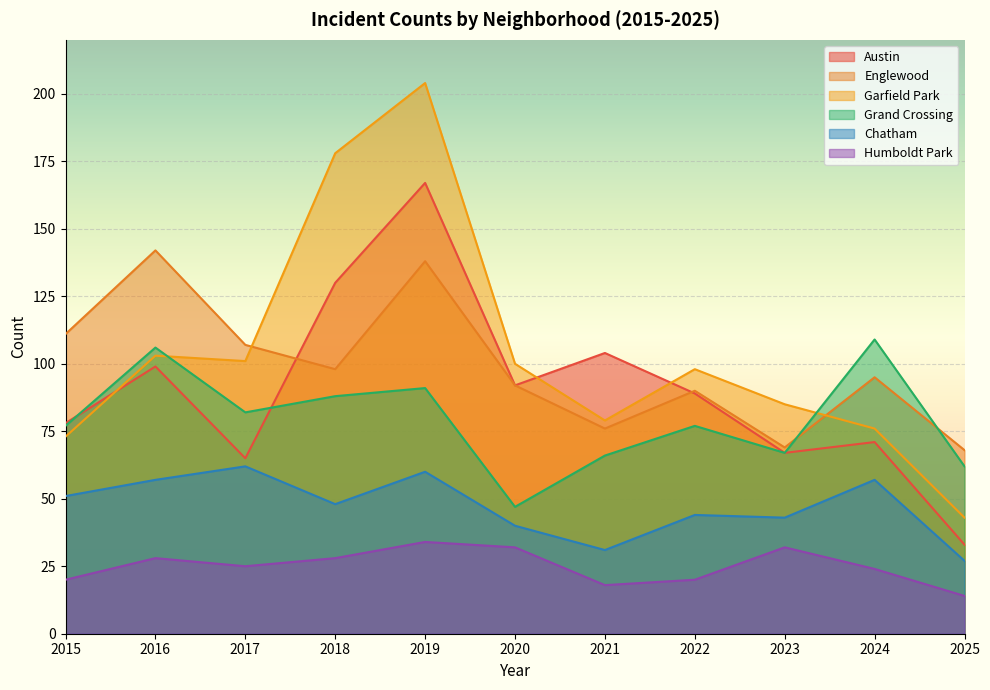

What is the average value of the Austin series?

90